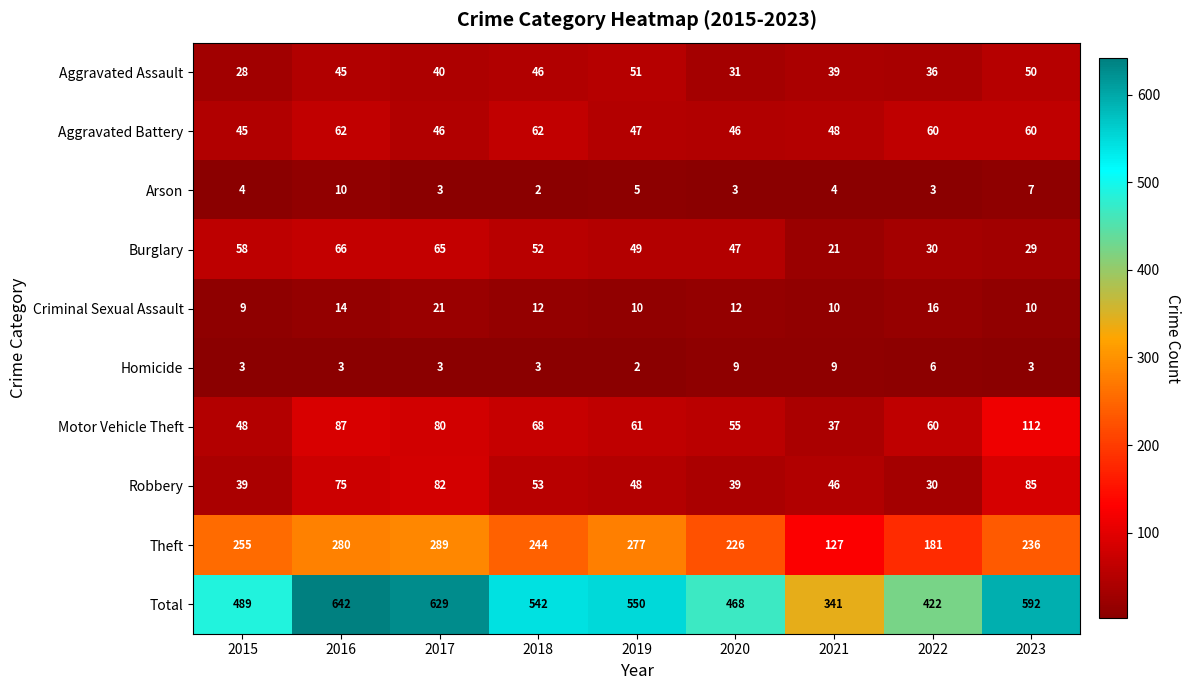

What is the difference between the highest and lowest values at 2021?

337